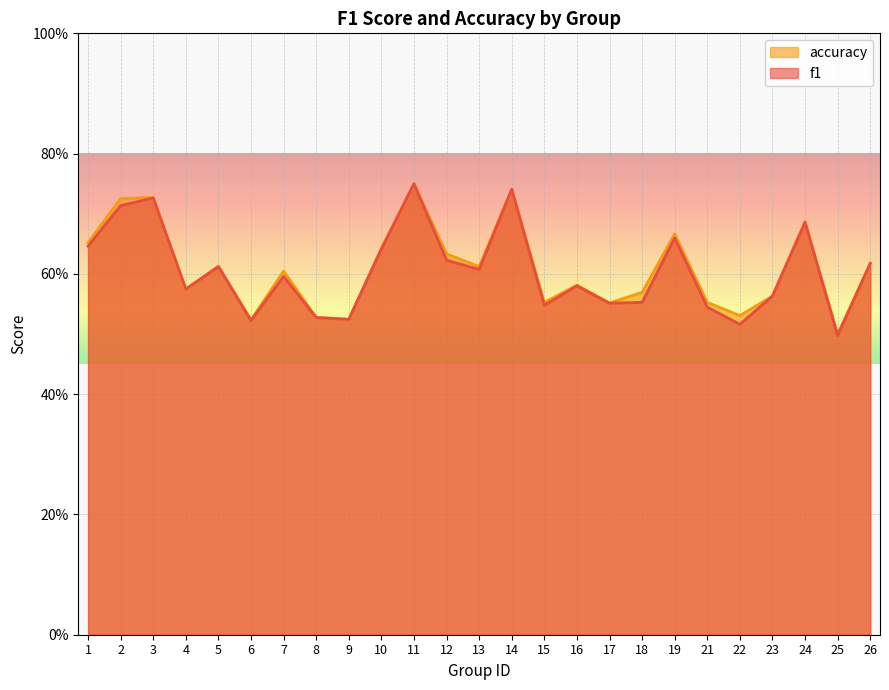

How many lines are shown in the chart?

2